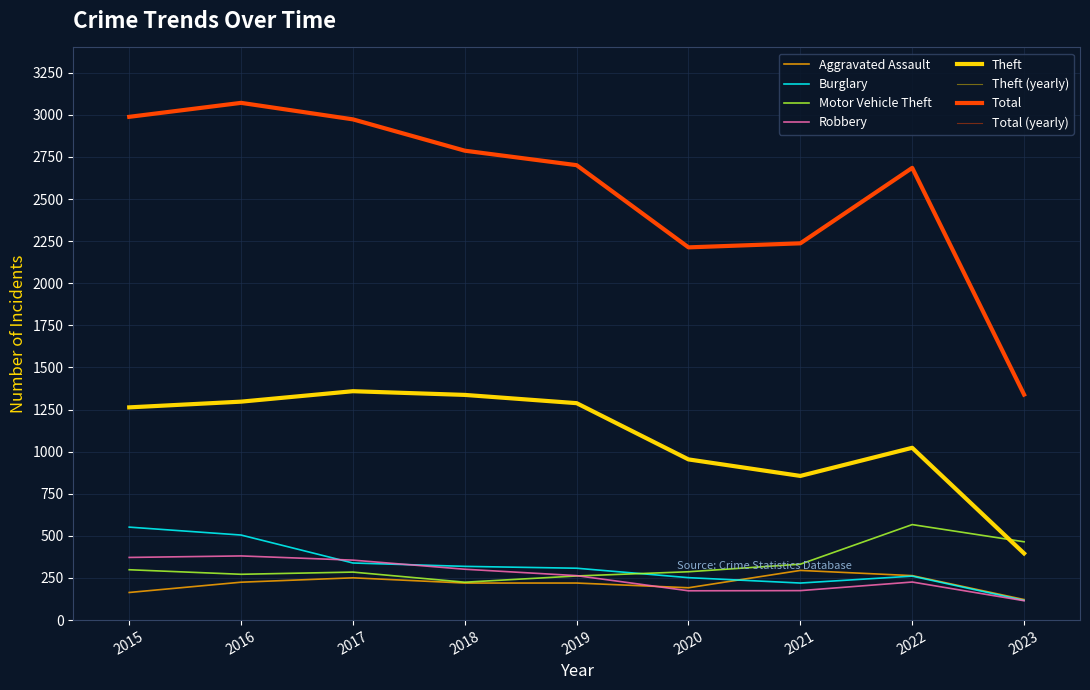

Where is the first local minimum for Total?

2020